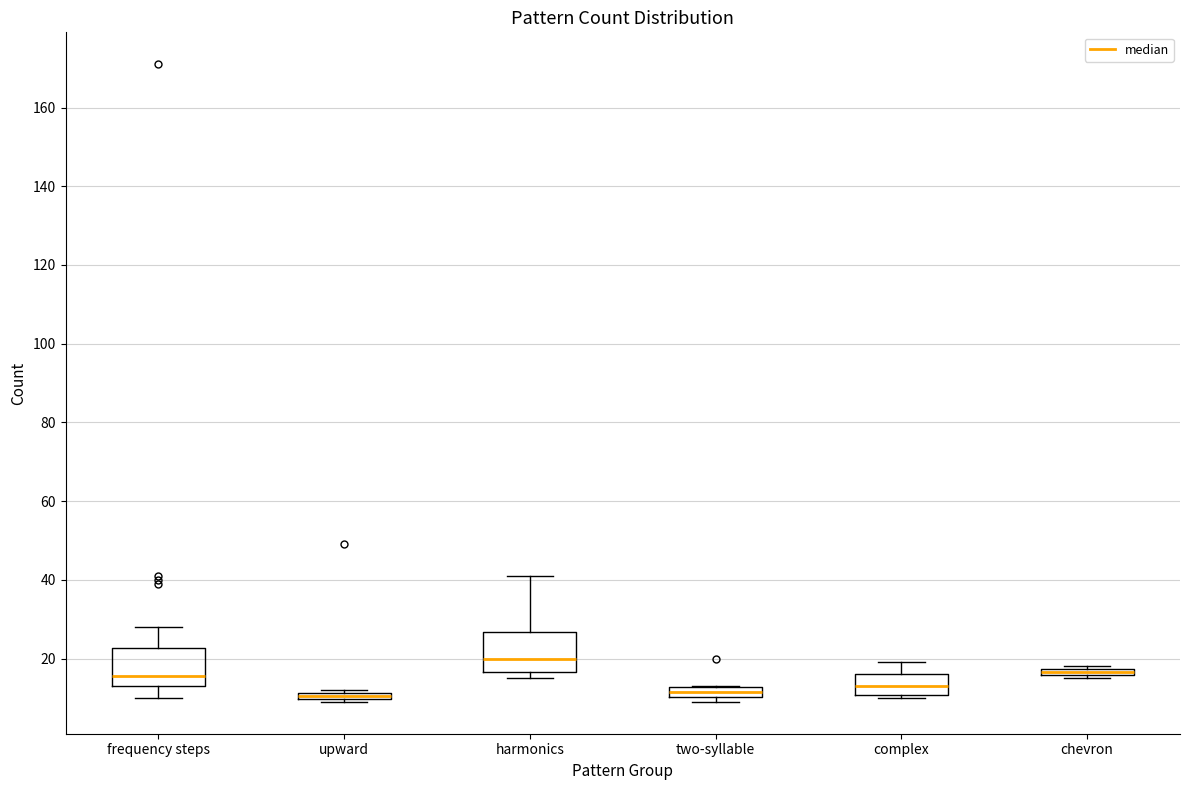

Which box's median line is the highest?

harmonics